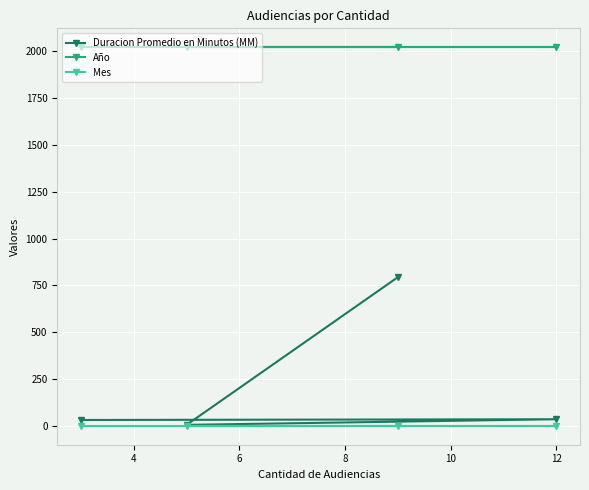

What is the greatest value displayed?

2021